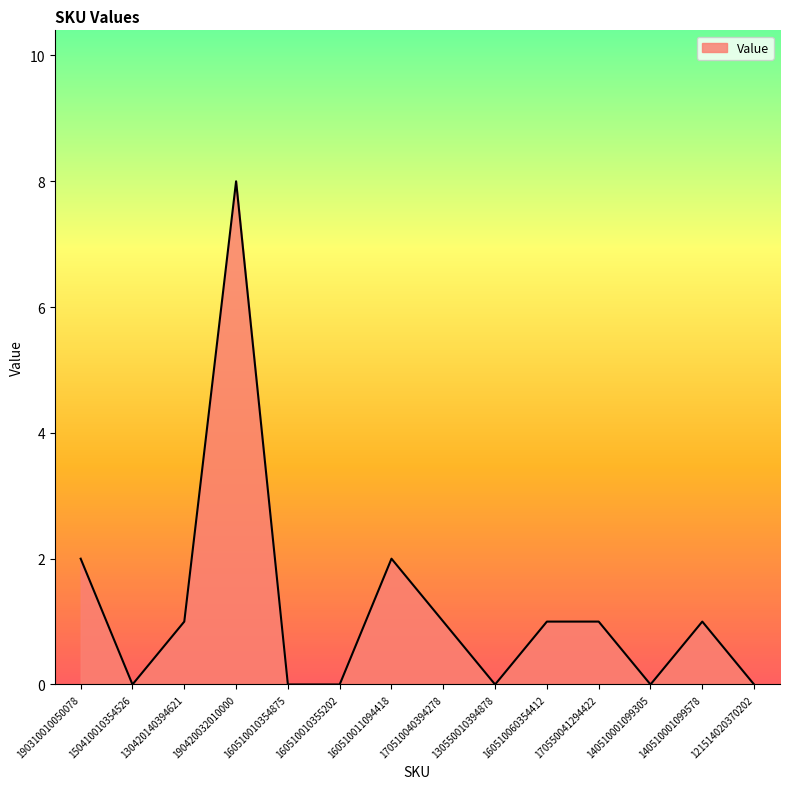

What is the change in value from 170510040394278 to 130550010394878?

-1